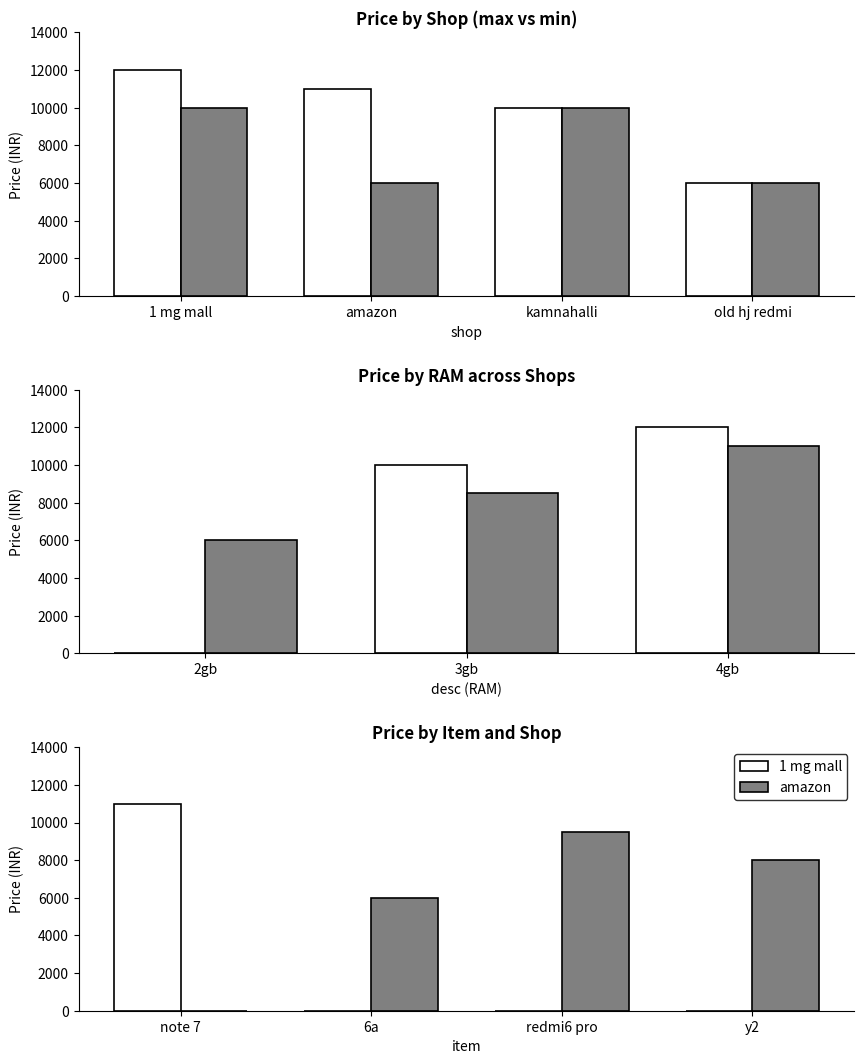

Between amazon and old hj redmi, which series saw the biggest shift?

max price